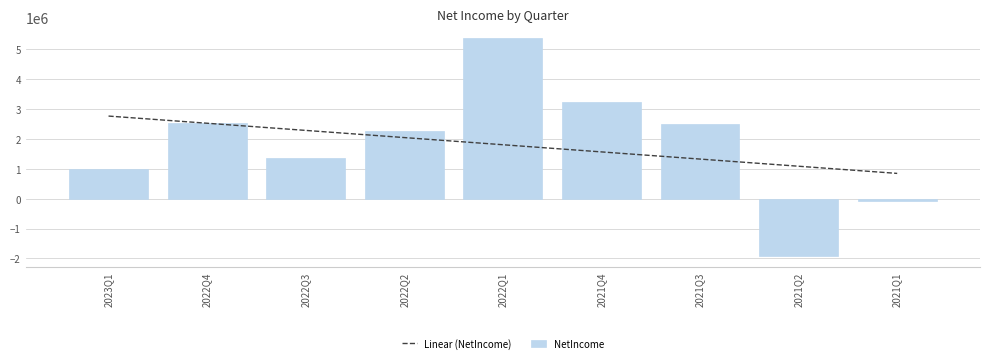

Reading left to right, transcribe all the data shown in this chart.

2023Q1=976817	2022Q4=2538094	2022Q3=1377626	2022Q2=2253069	2022Q1=5373182	2021Q4=3250685	2021Q3=2495270	2021Q2=-1919723	2021Q1=-88591